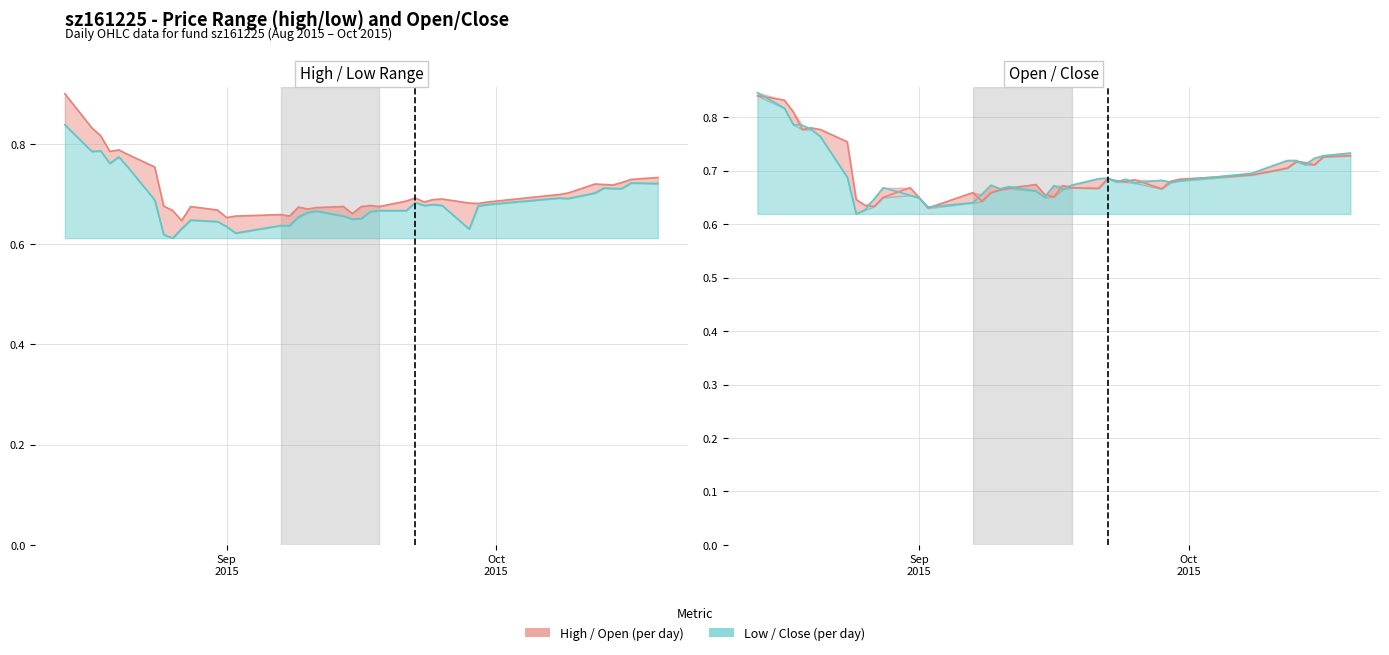

At how many categories does at least one series exceed 0?

40